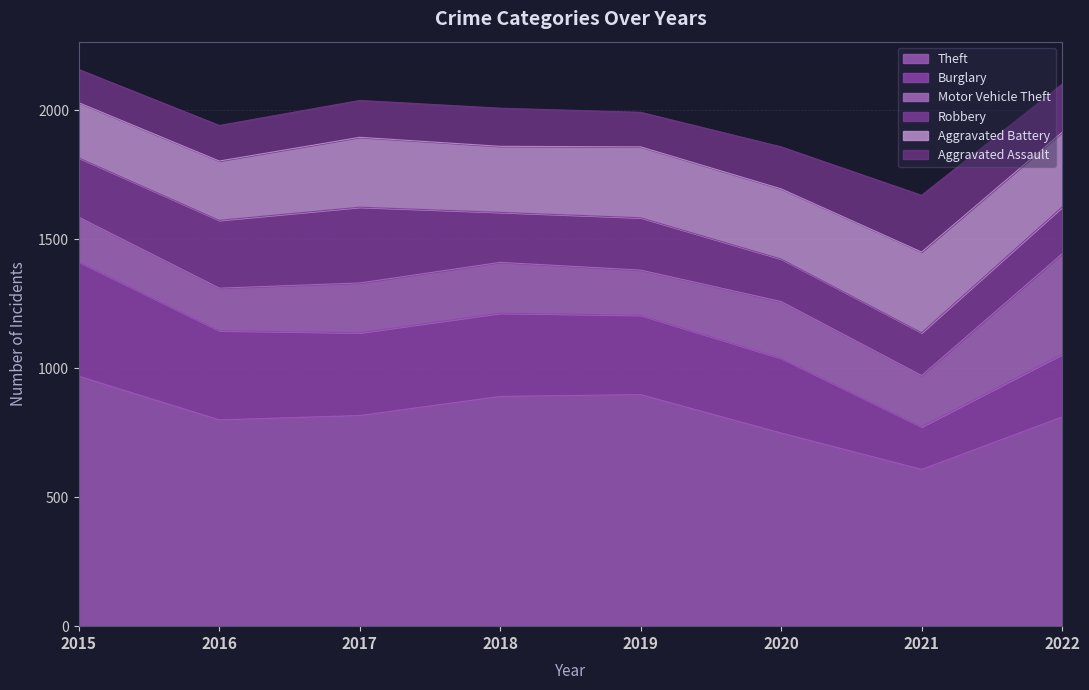

Which series changed the most between 2016 and 2022?

Motor Vehicle Theft